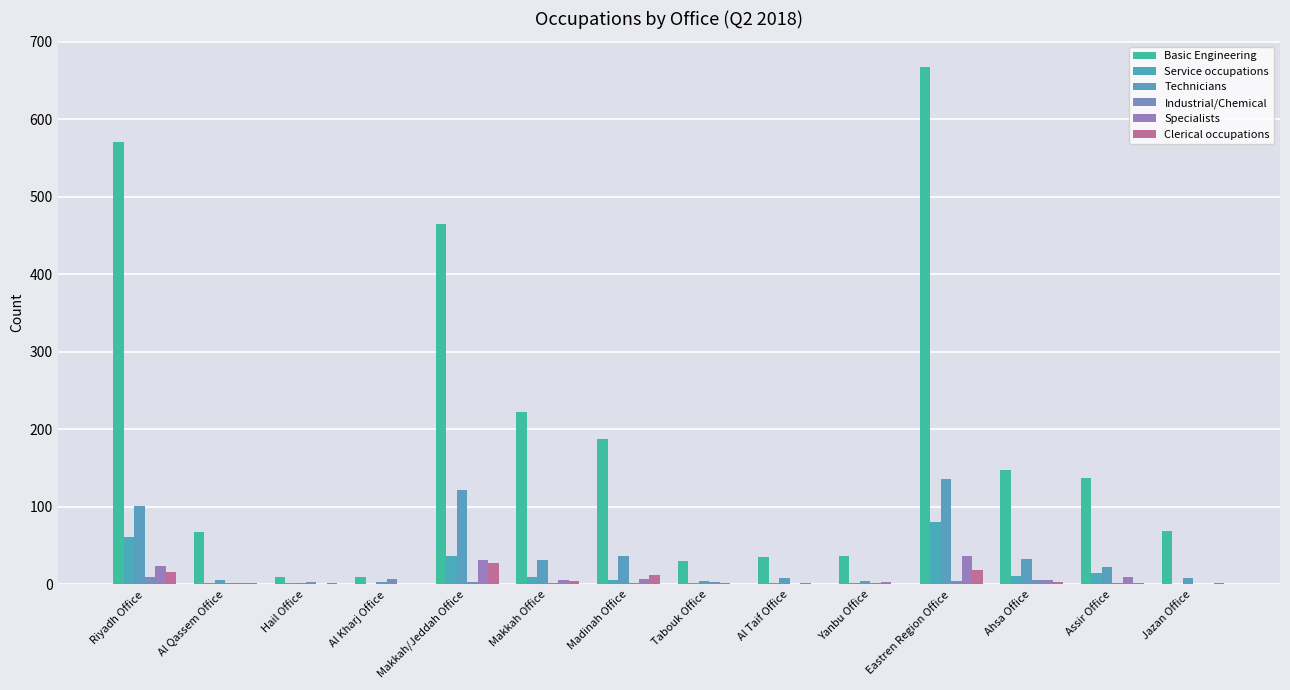

Where does the Basic Engineering series first go above 137?

Riyadh Office